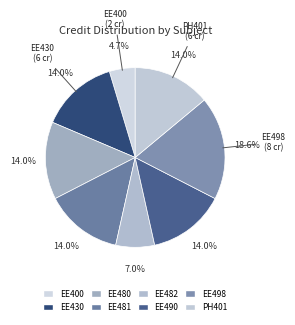

Is there any slice that represents more than half of the pie?

No